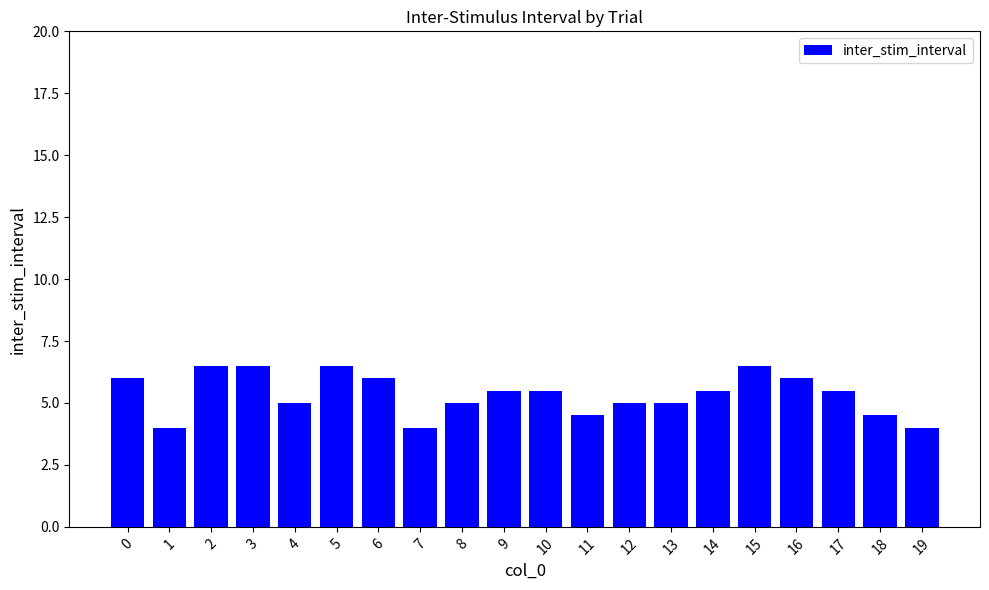

The value at 17 is 7.7. True or false?

False